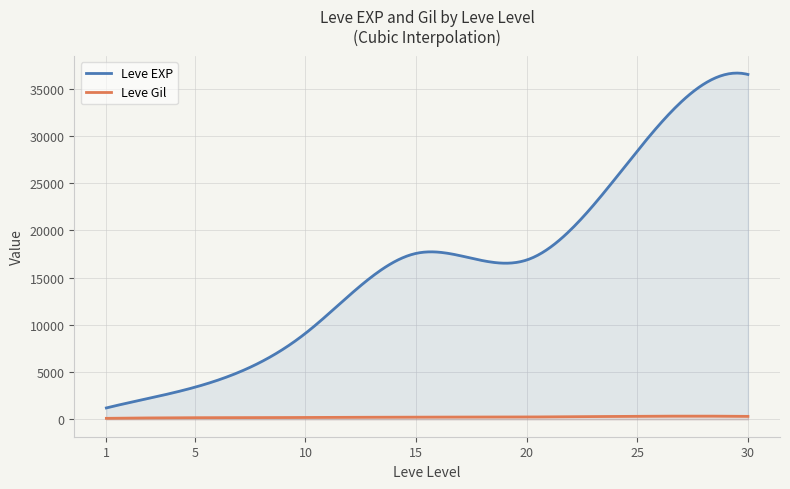

Which series has the largest range (max minus min)?

Leve EXP